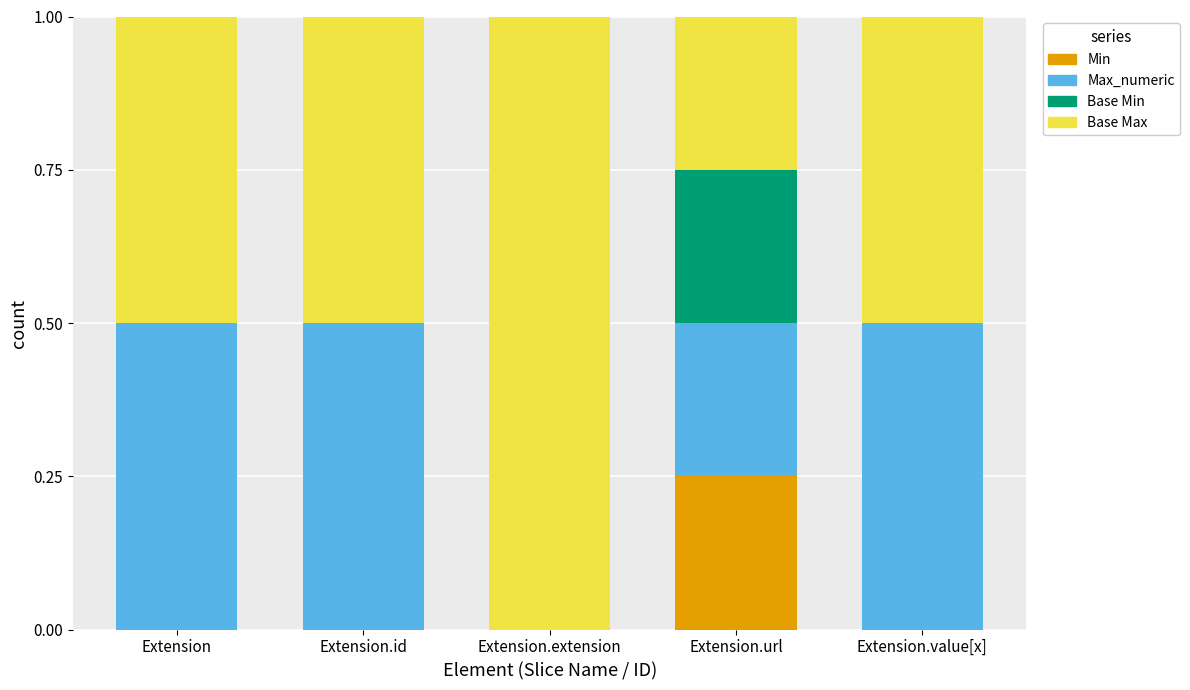

At which label does Min reach its peak?

Extension.url